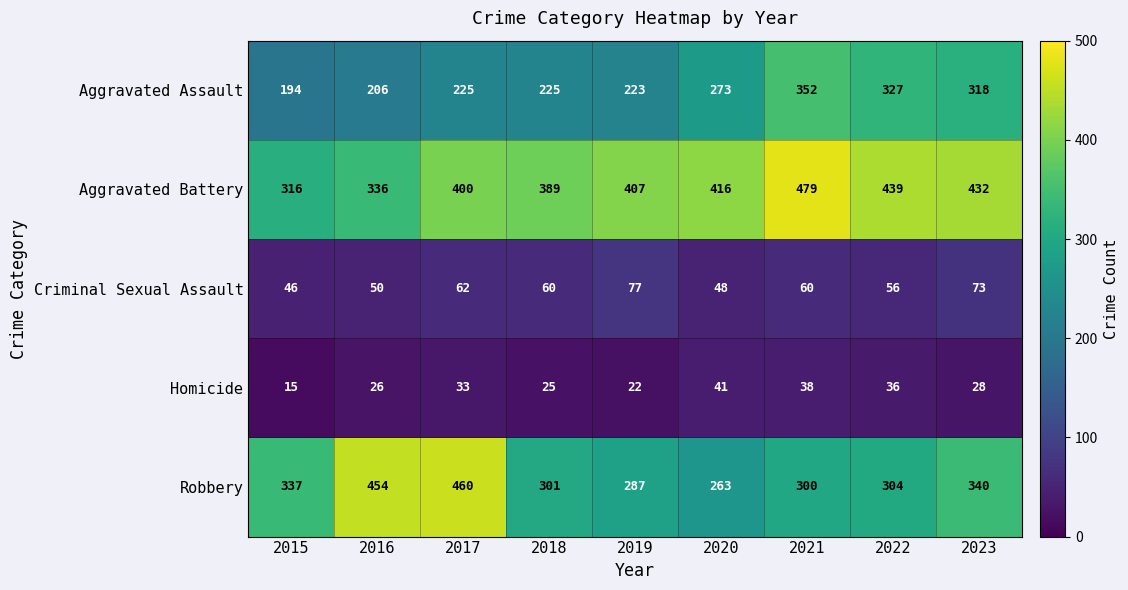

What is the difference between the maximum and minimum values in the Aggravated Assault series?

158